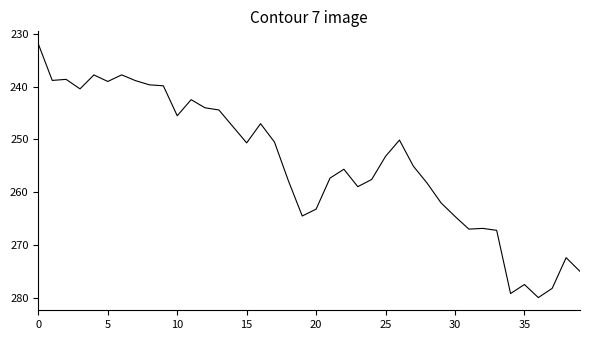

How many values exceed 255?

20